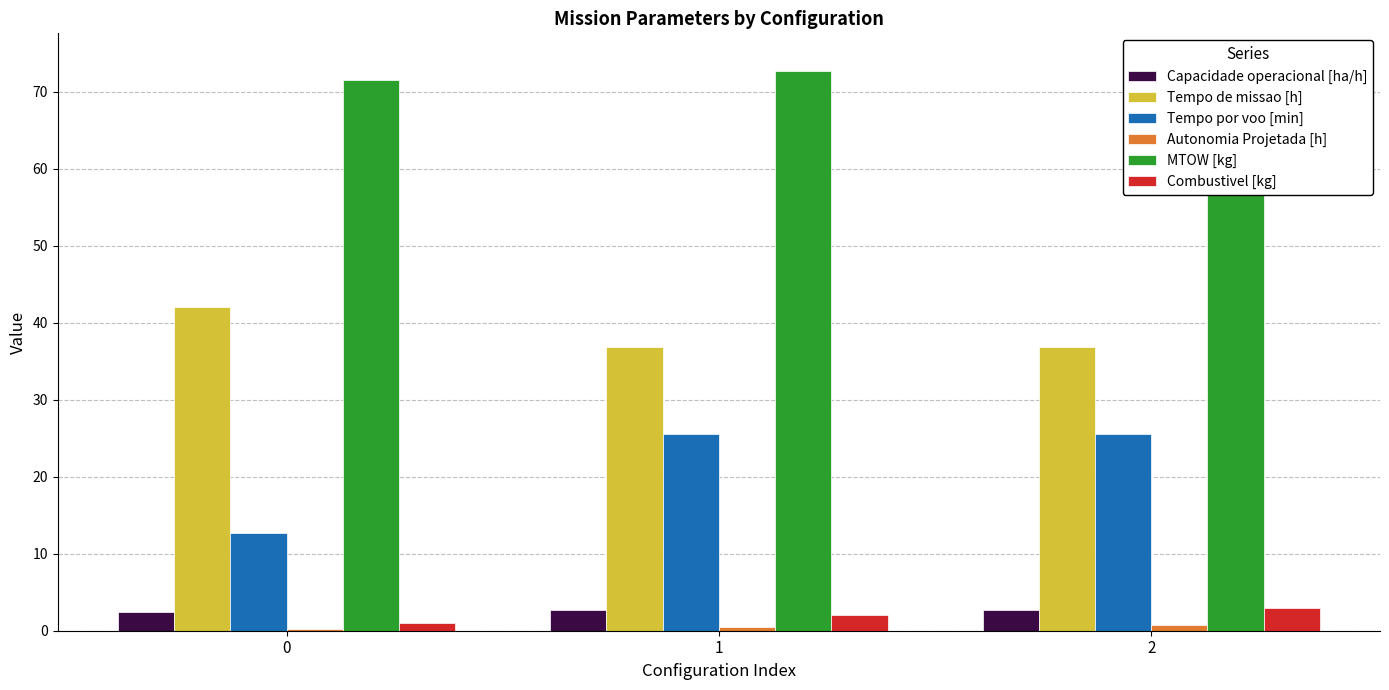

At how many categories does at least one series exceed 29?

3